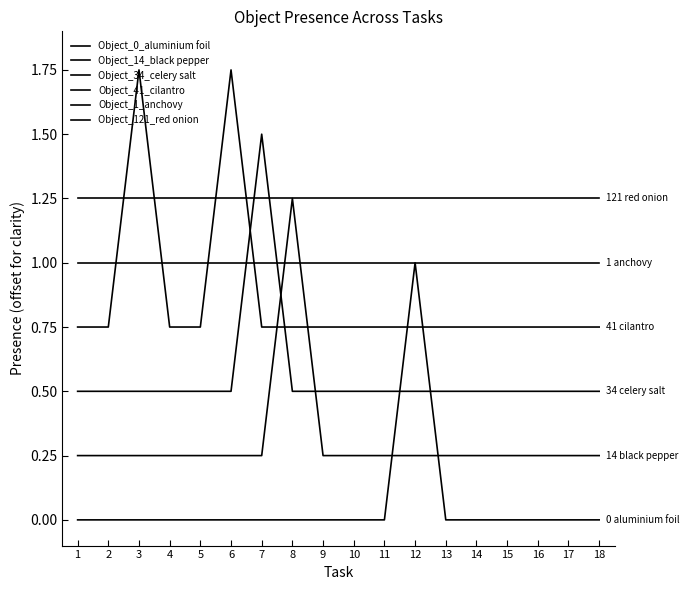

How many lines are shown in the chart?

6